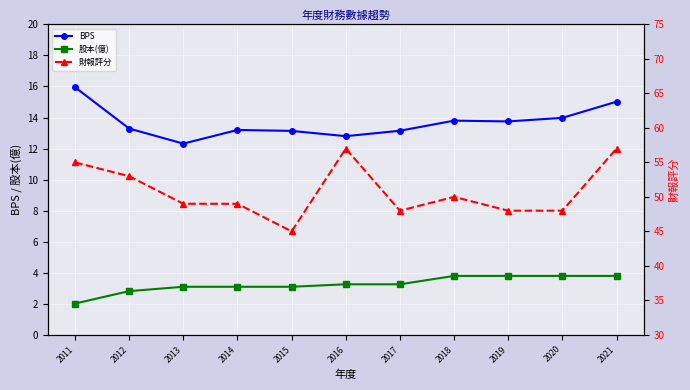

Where does the 股本(億) series first go above 3?

2013